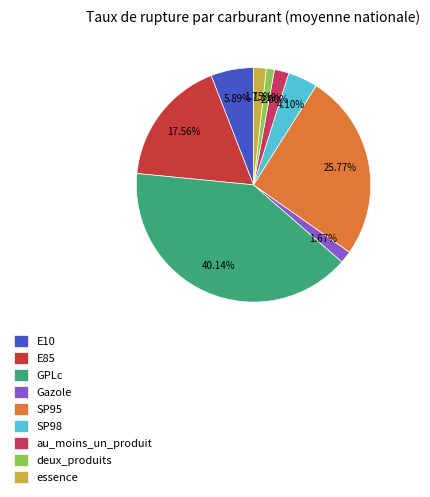

Rank the categories by value from lowest to highest.

deux_produits, Gazole, essence, au_moins_un_produit, SP98, E10, E85, SP95, GPLc